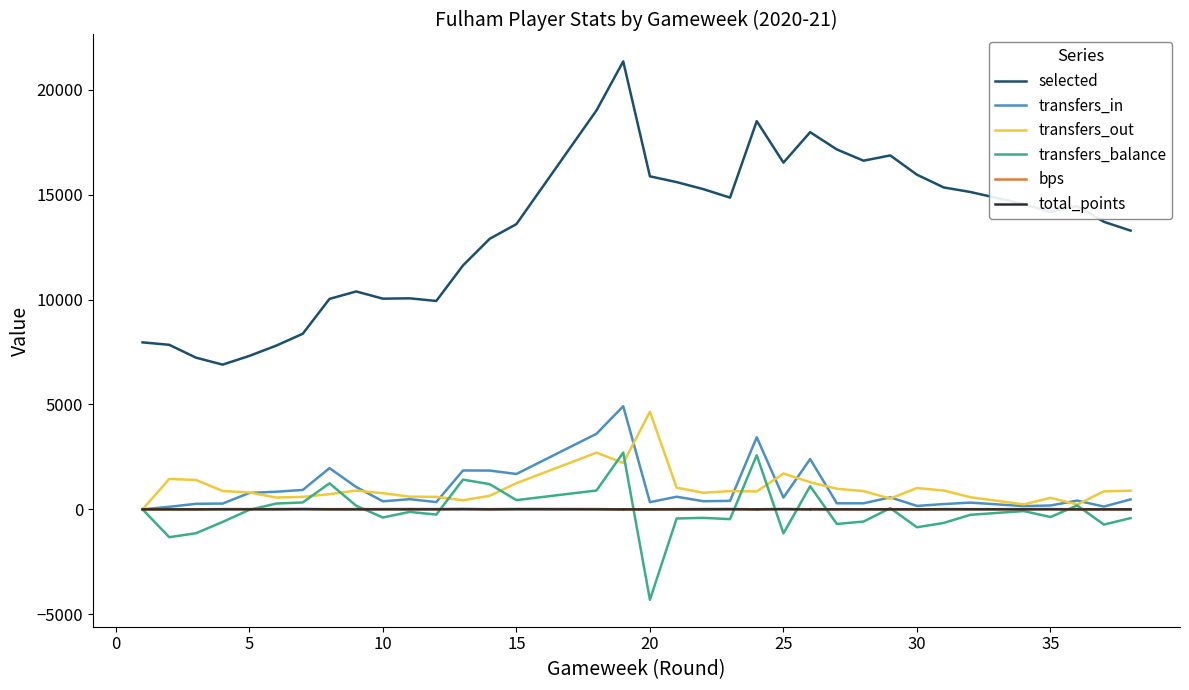

Is the value of selected at 15 greater than the value of bps at 15?

Yes